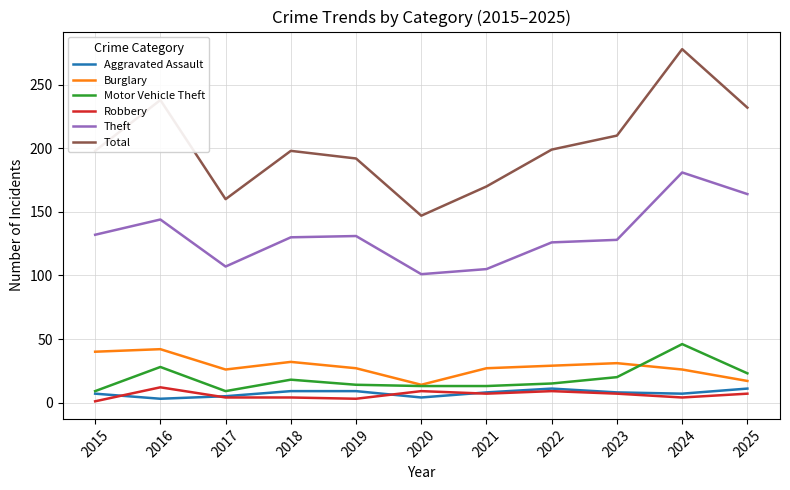

What is the greatest value displayed?

278